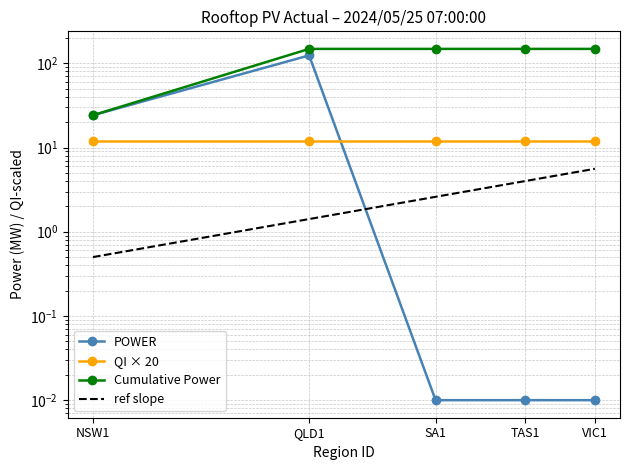

What is the difference between the POWER values at NSW1 and TAS1?

24.2